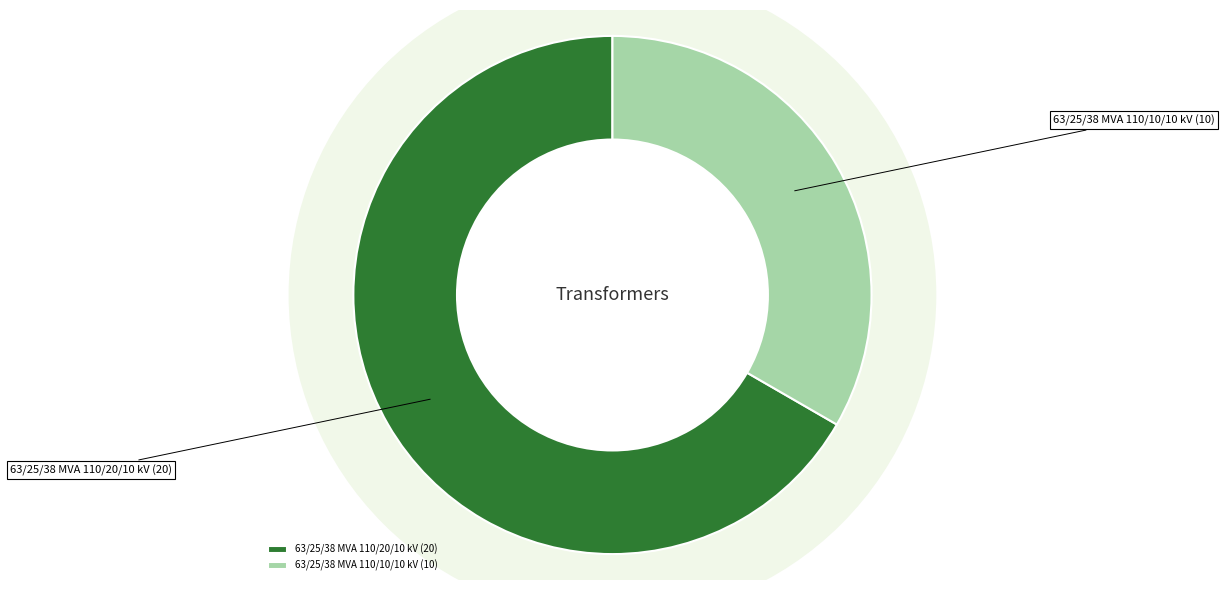

How many slices are in this pie chart?

2